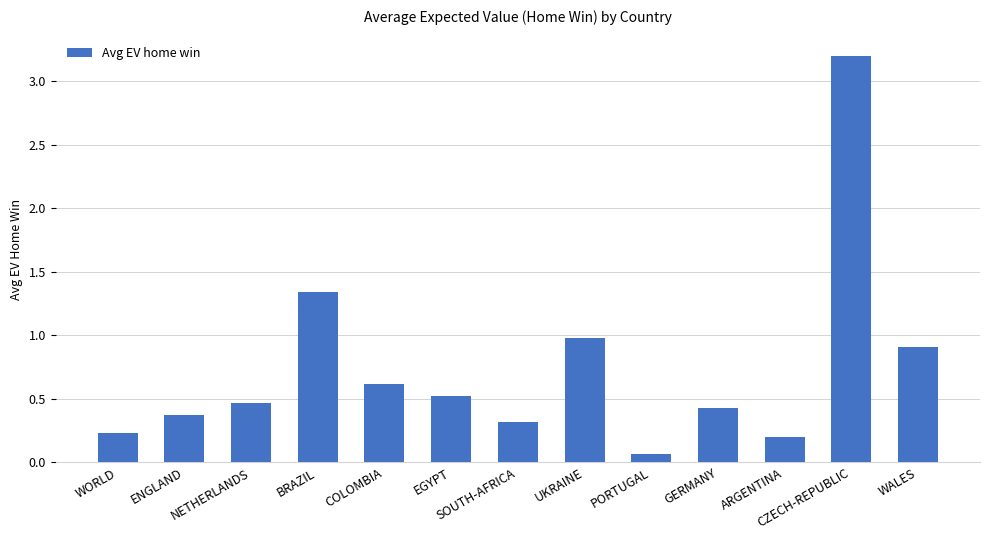

What is the maximum value shown in the chart?

3.2